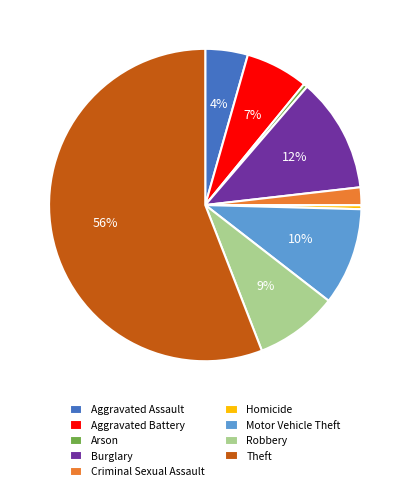

Is it true that Motor Vehicle Theft is 10% of the pie?

True